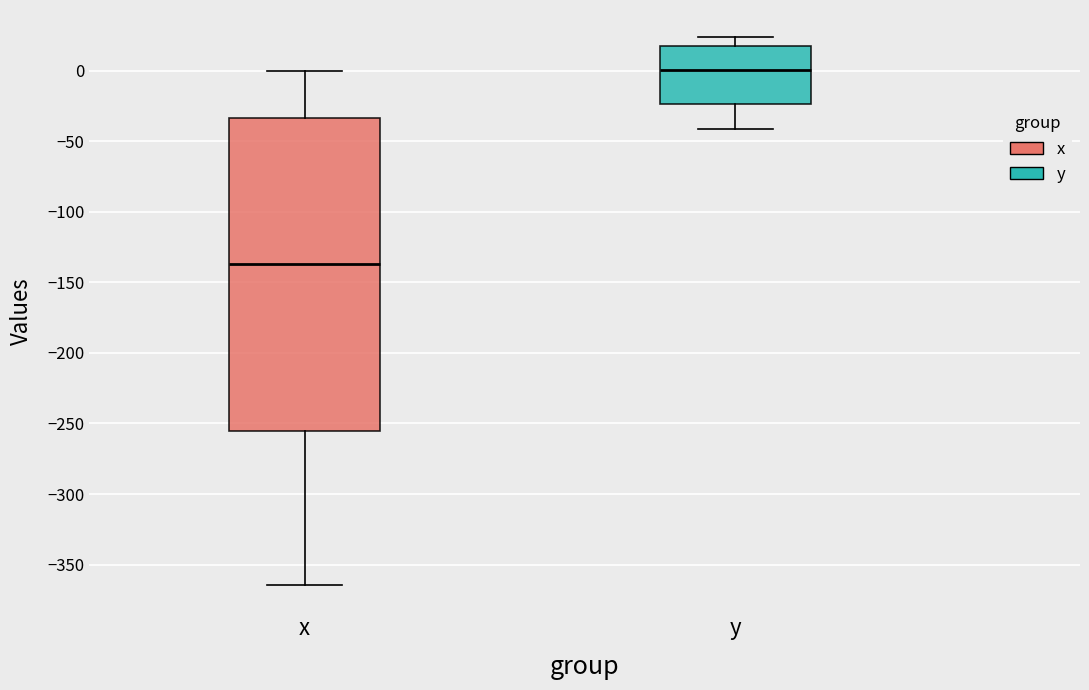

Reading left to right, read every box against the y-axis: the position of its median line, the range the box covers, and the ends of its whiskers. The values are not printed on the chart, so give them approximately, as read against the axis.

x: median -135, box -255 to -35, whiskers -365 to 0
y: median 0, box -25 to 20, whiskers -40 to 25